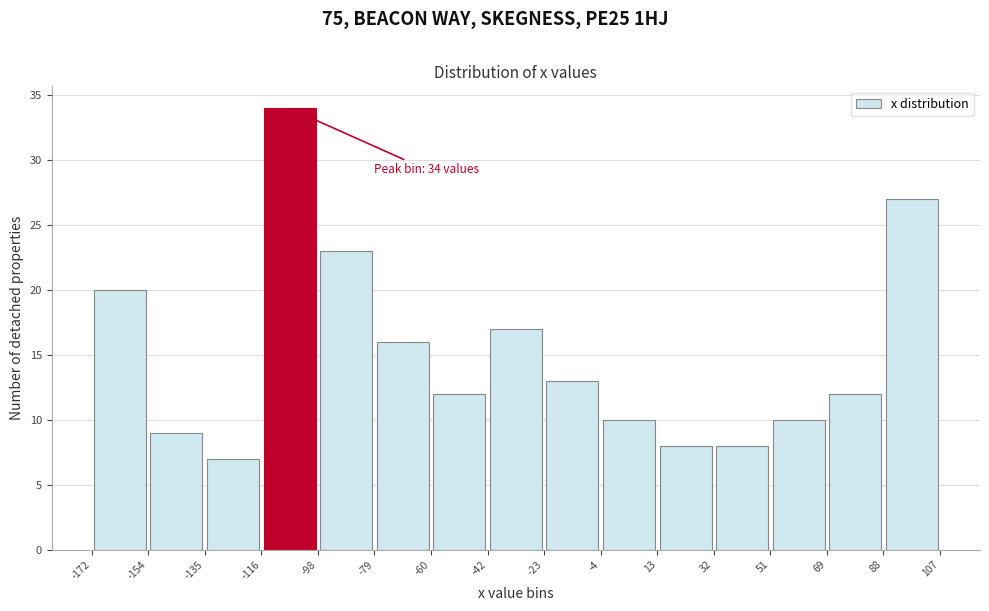

Which range on the x-axis has the tallest bar?

-116 to -98